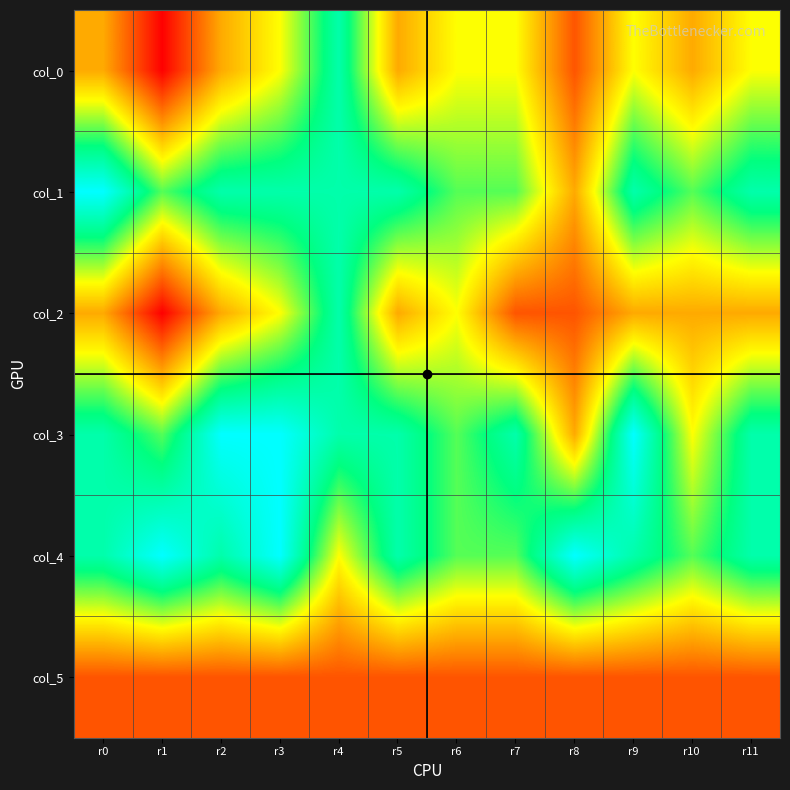

Reading left to right, what are all the values shown in this chart?

col_0: r0=3	r1=1	r2=3	r3=4	r4=6	r5=3	r6=4	r7=4	r8=2	r9=4	r10=3	r11=4
col_1: r0=7	r1=5	r2=6	r3=6	r4=6	r5=6	r6=5	r7=5	r8=3	r9=6	r10=5	r11=6
col_2: r0=3	r1=1	r2=3	r3=4	r4=6	r5=3	r6=4	r7=2	r8=2	r9=3	r10=3	r11=3
col_3: r0=6	r1=5	r2=7	r3=7	r4=6	r5=6	r6=5	r7=6	r8=3	r9=7	r10=4	r11=6
col_4: r0=6	r1=7	r2=6	r3=7	r4=4	r5=6	r6=5	r7=5	r8=7	r9=6	r10=5	r11=6
col_5: r0=2	r1=2	r2=2	r3=2	r4=2	r5=2	r6=2	r7=2	r8=2	r9=2	r10=2	r11=2